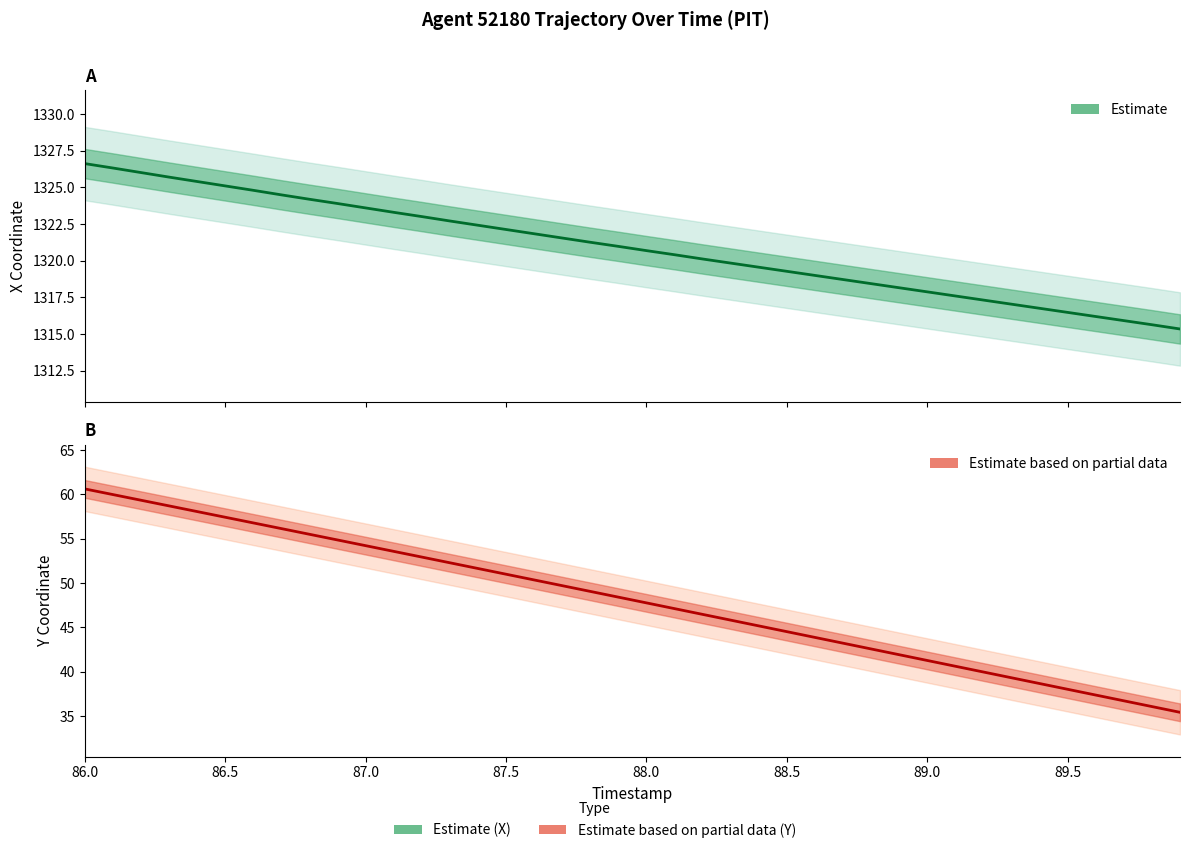

True or false: X (Estimate) has more than 1 points higher than both neighbors.

False